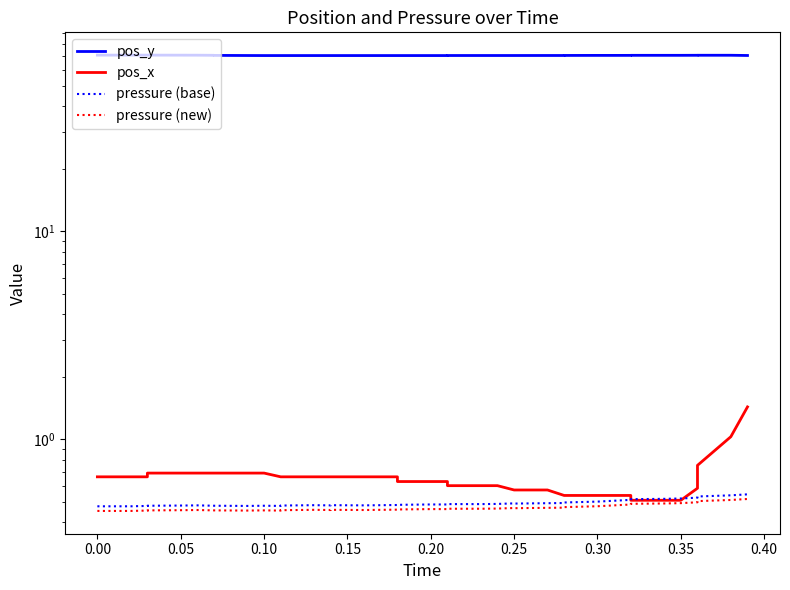

Which series has the largest range (max minus min)?

pos_x